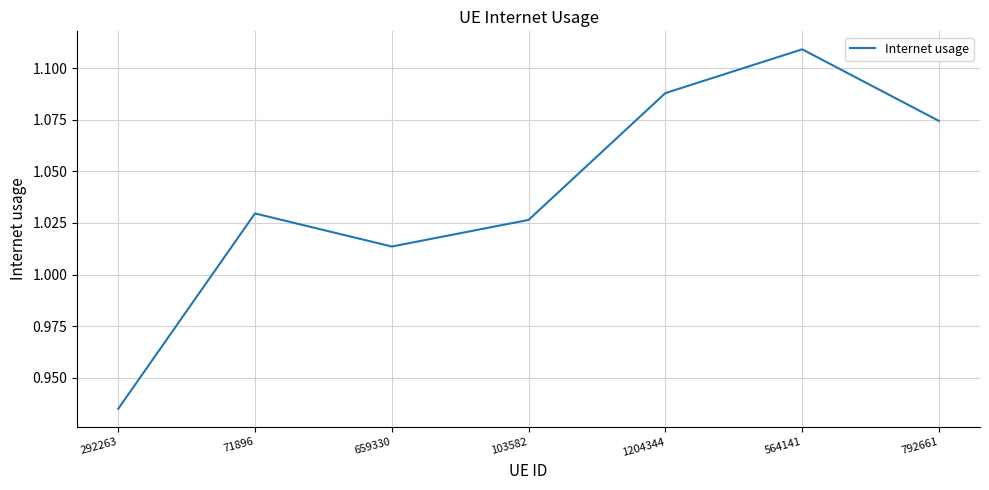

True or false: there are more than 0 points higher than both neighbors.

True